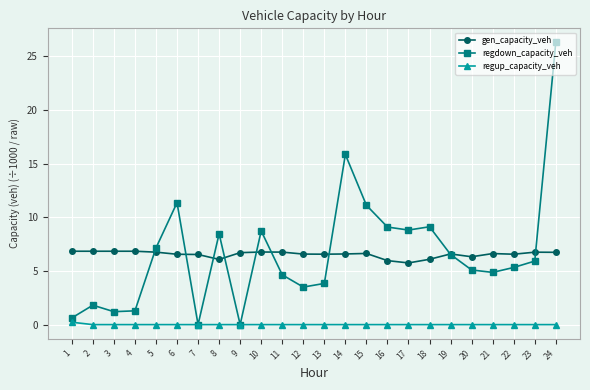

What is the difference between the second highest and minimum values in the gen_capacity_veh series?

1.1